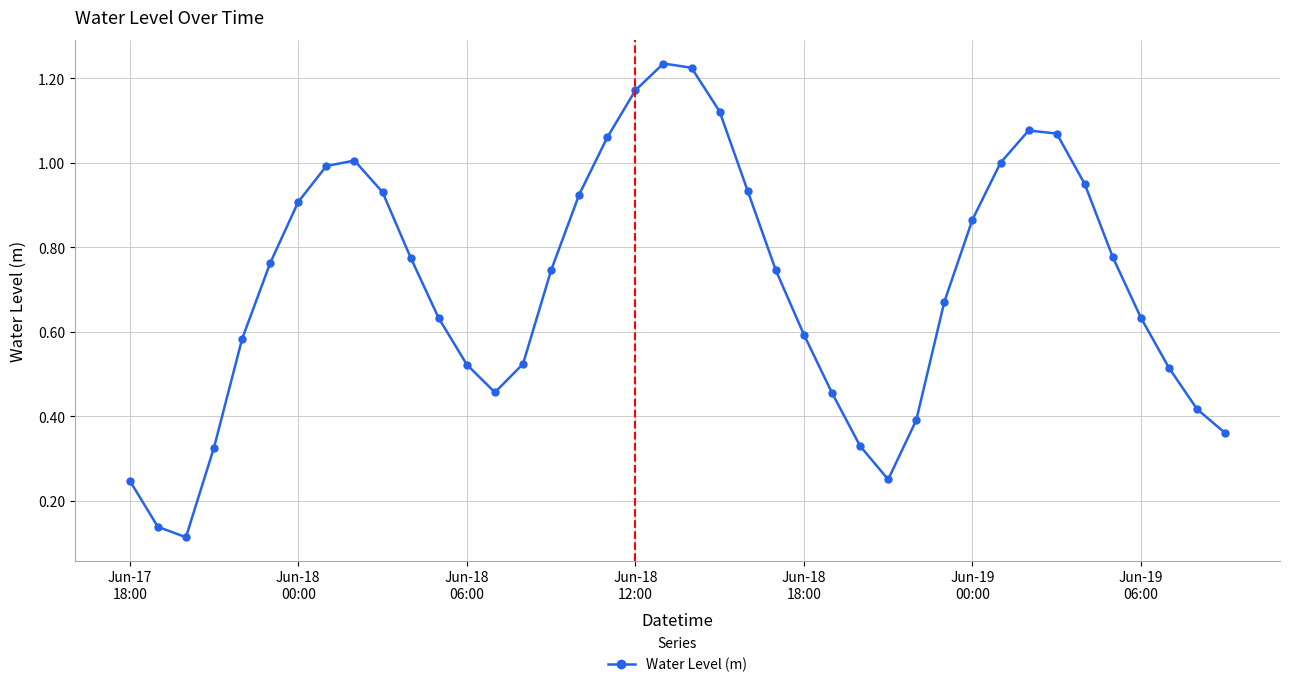

How many distinct data groups are displayed?

1